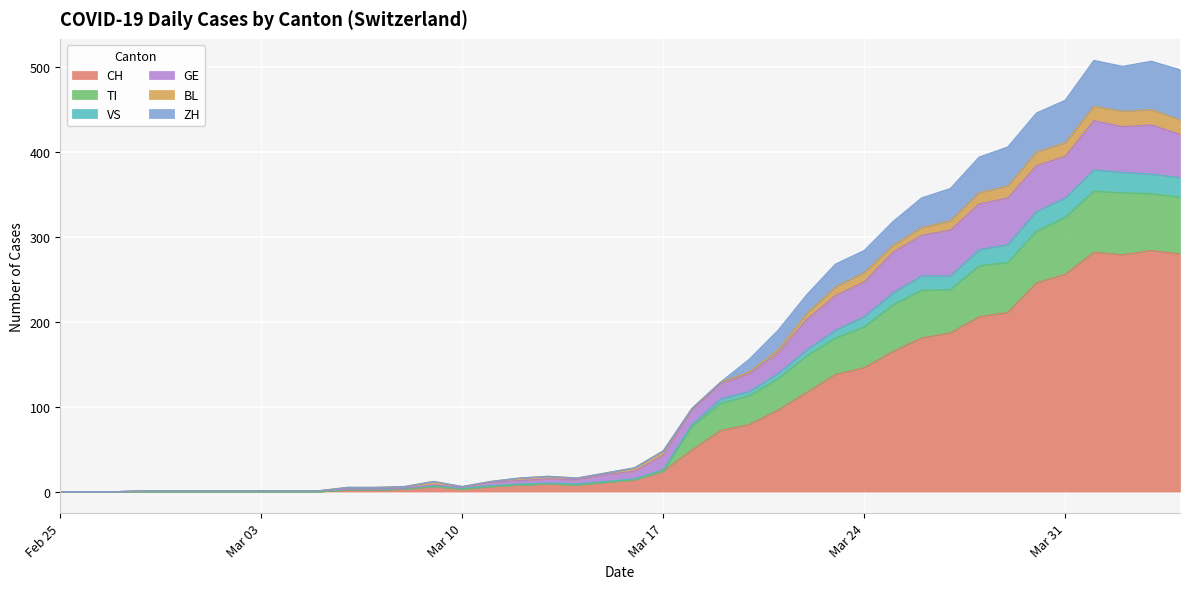

True or false: VS and TI cross at least once.

False